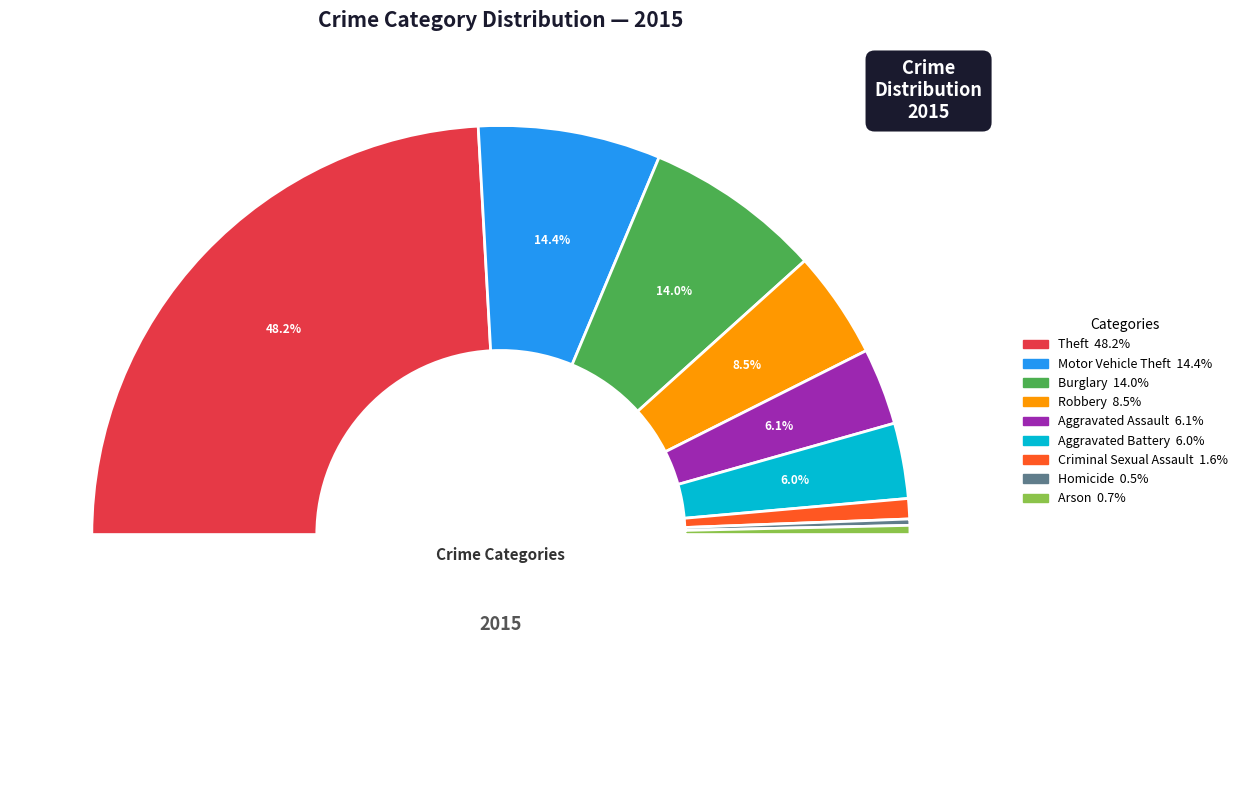

Which category has the biggest portion of the pie?

Theft